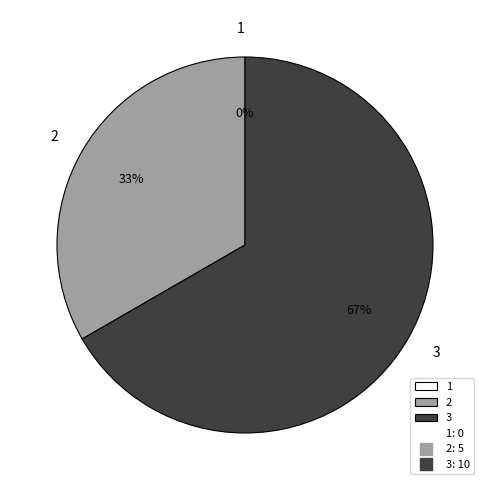

The 2 slice represents 22% of the pie. True or false?

False